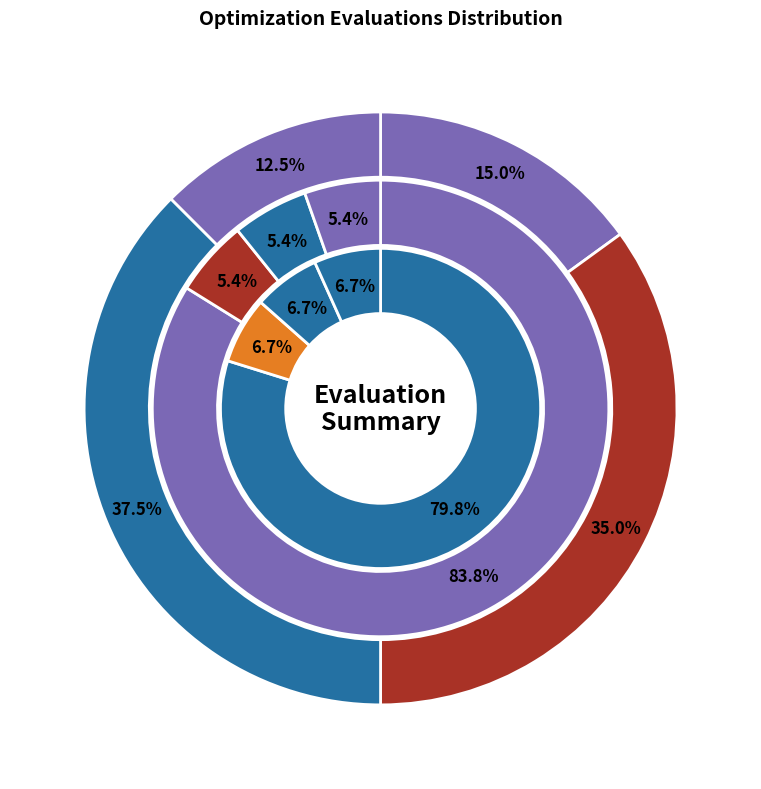

Combined, what portion of the pie is evals 7-20 and evals 36-40?

10.8%